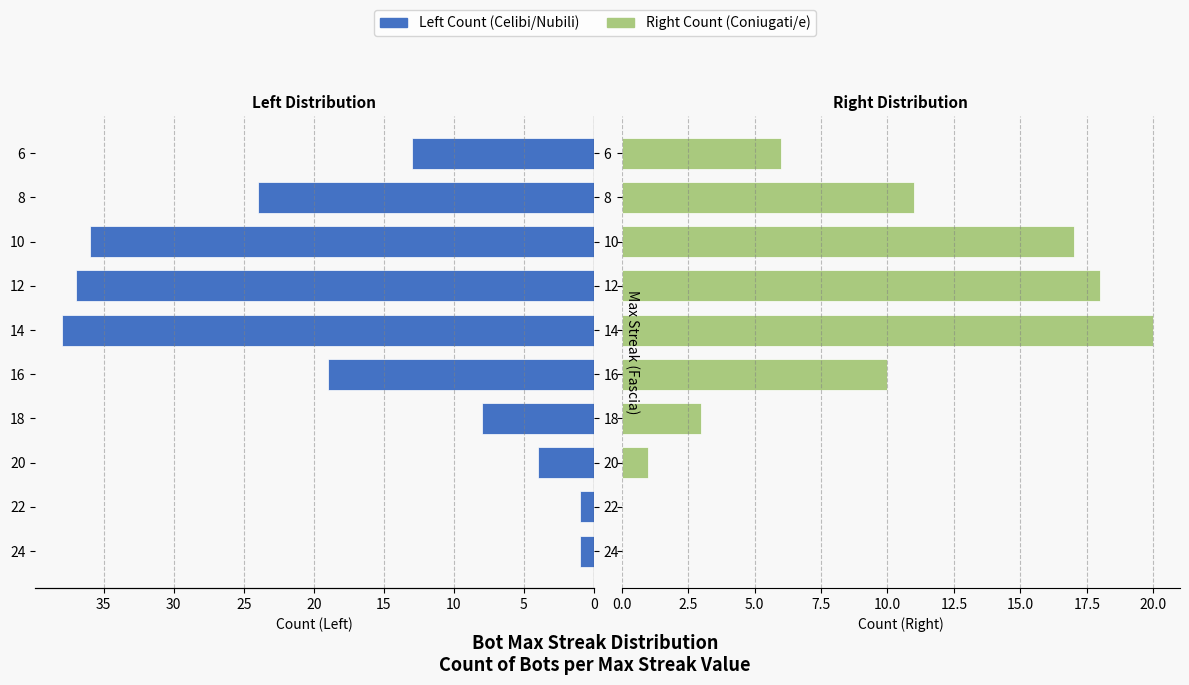

What is the sum of all Right (Coniugati/e) values?

86